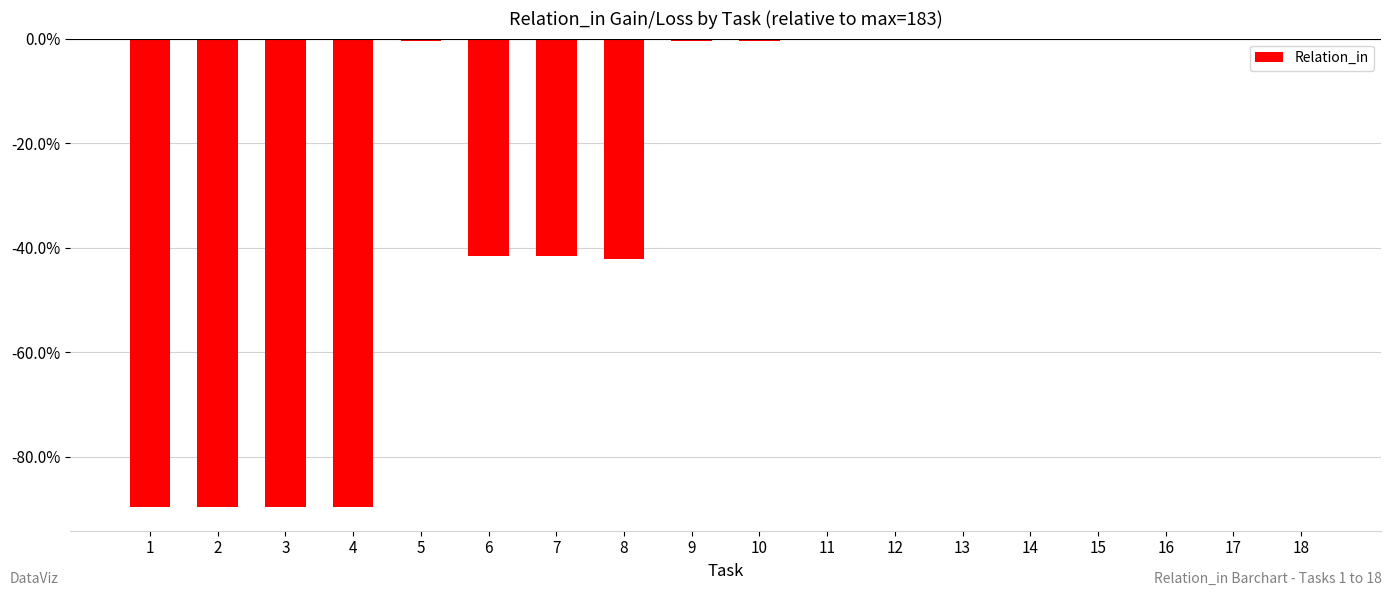

What is the difference between the values at 14 and 6?

0.4